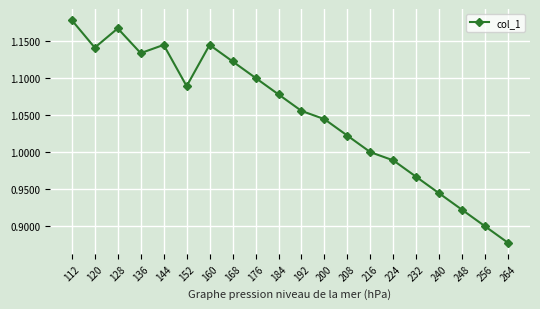

The chart shows a value of 1.1 at 152. True or false?

True